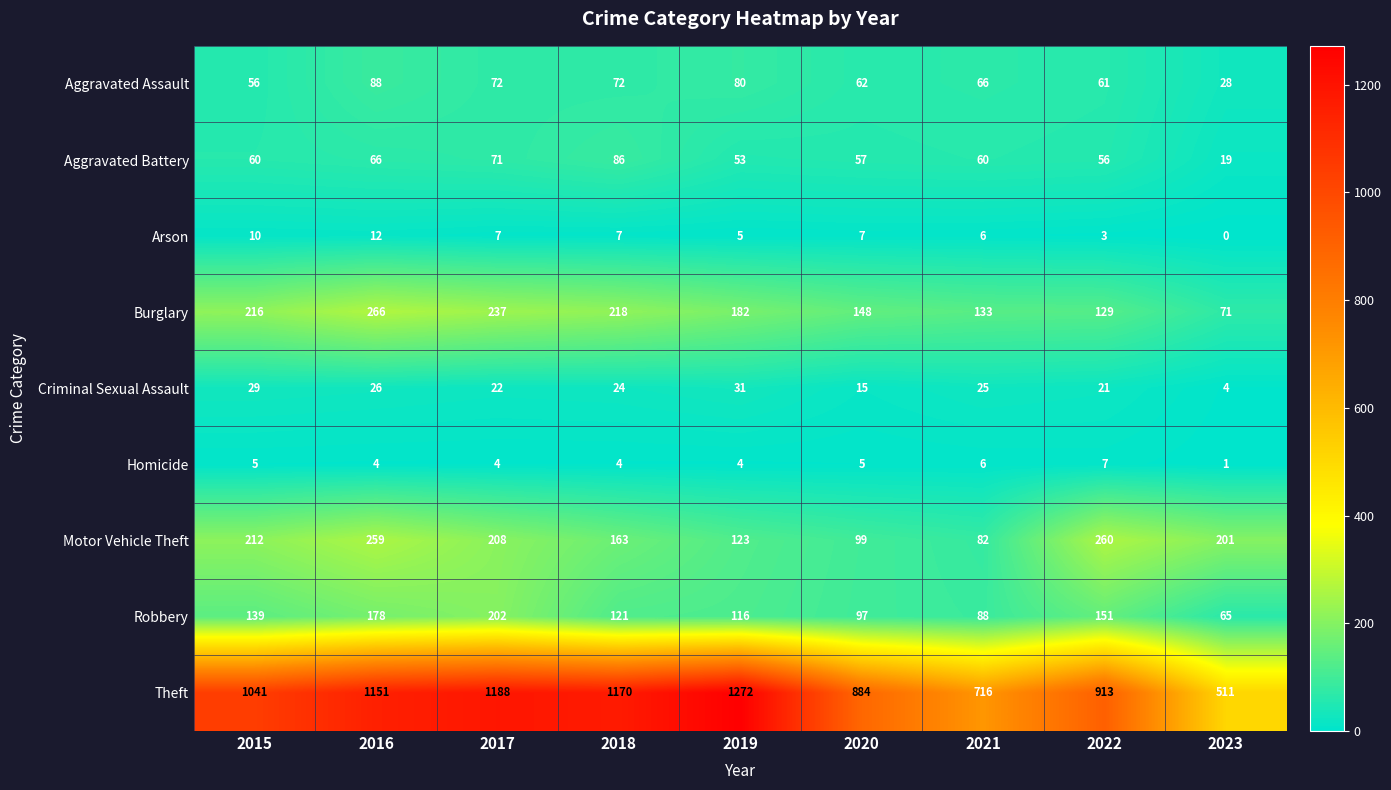

How many distinct data groups are displayed?

9